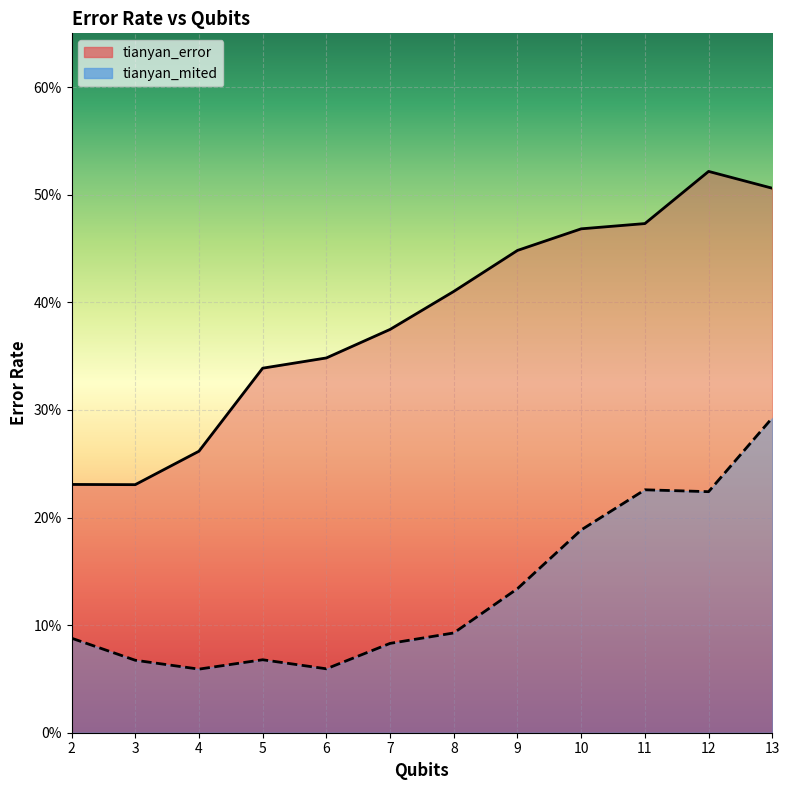

What is the minimum value shown in the chart?

0.1